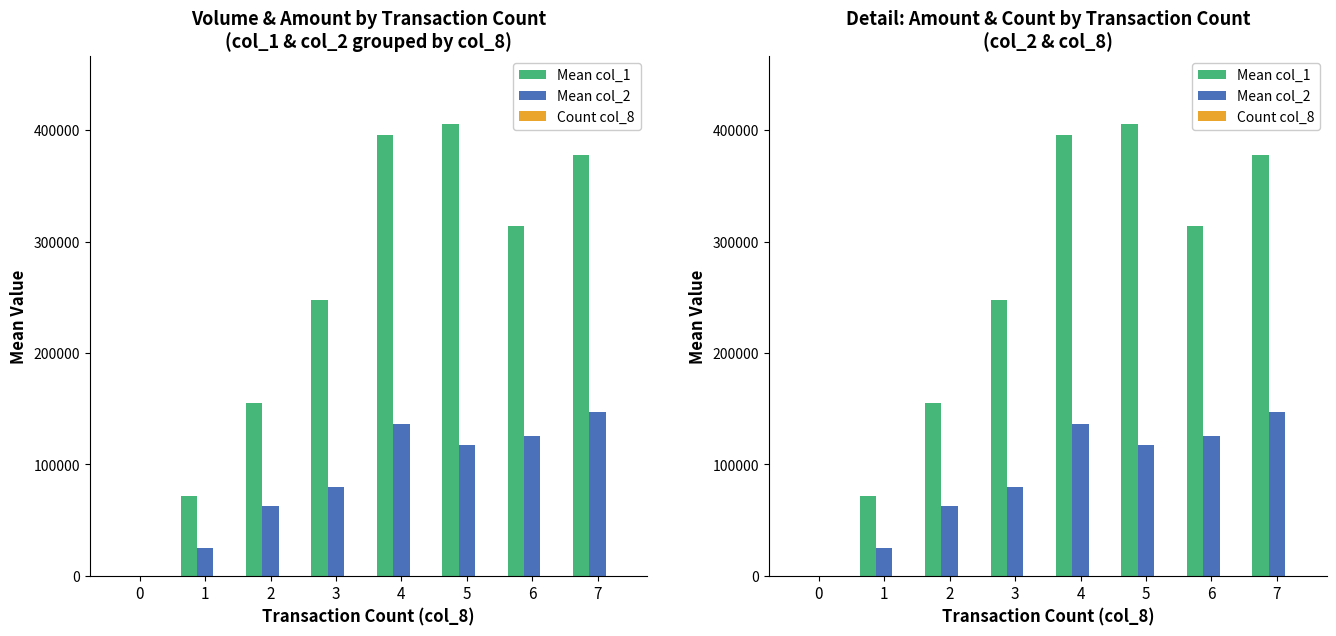

Between 3 and 7, which is larger?

7